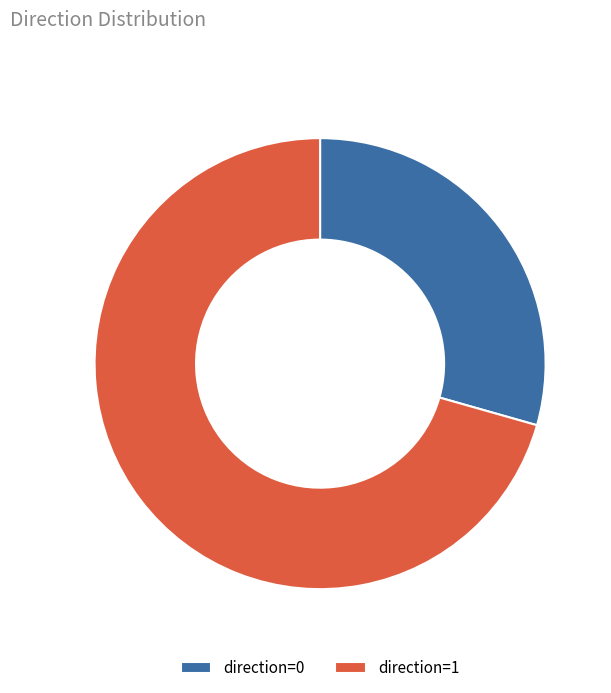

Is it true that direction=1 is 71% of the pie?

True